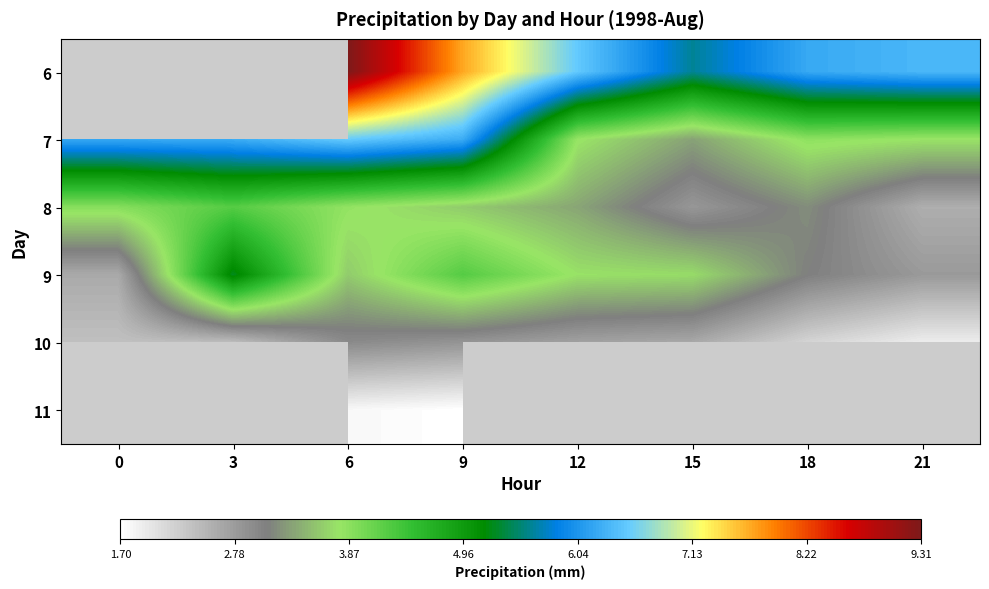

Between 18 and 3, which is larger?

3